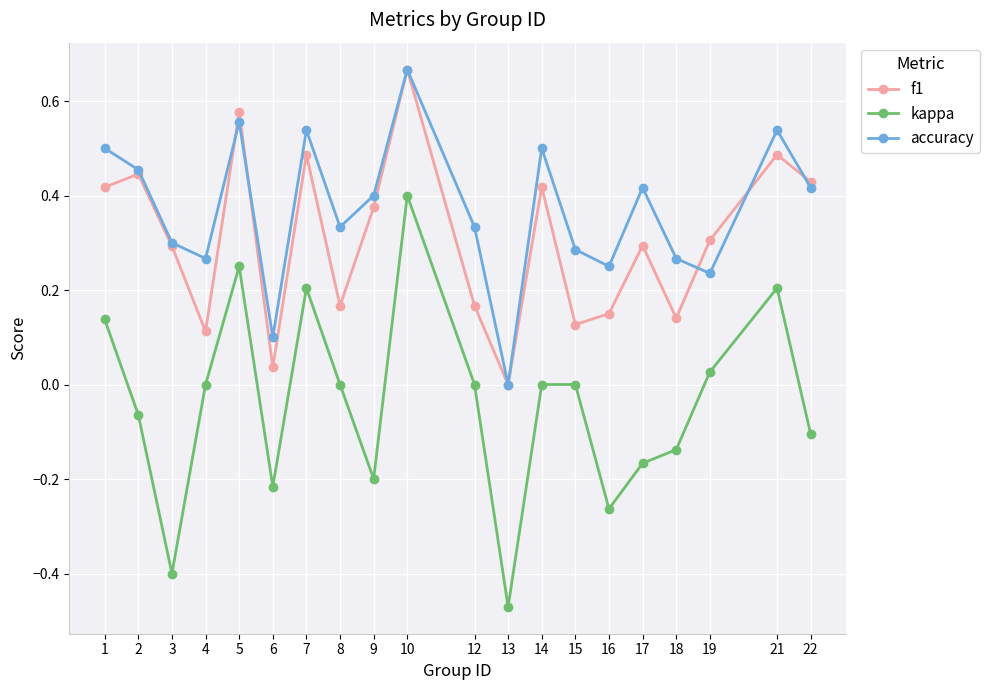

The value of f1 at 2 is 0.2. True or false?

False